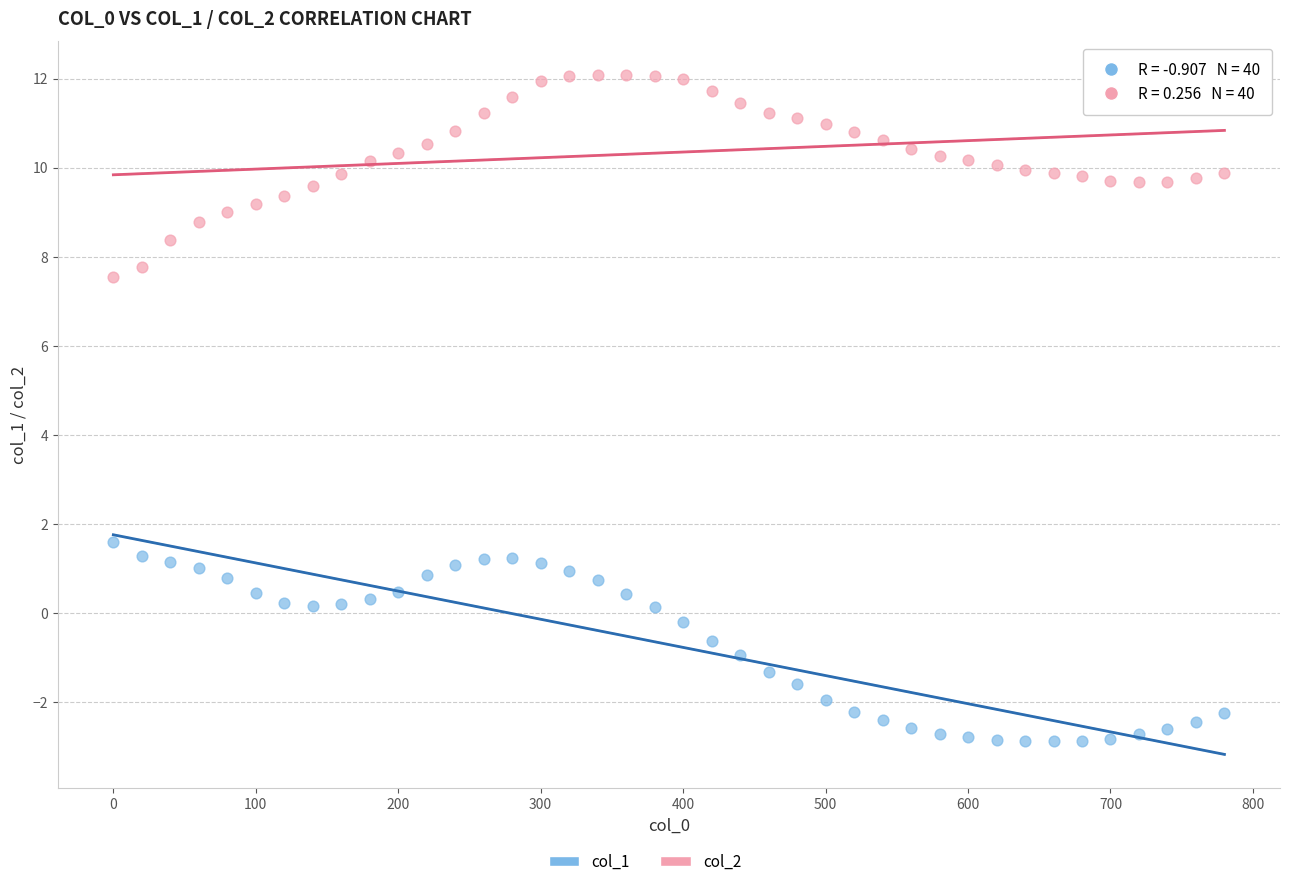

Which series contains the lowest Y value?

col_1